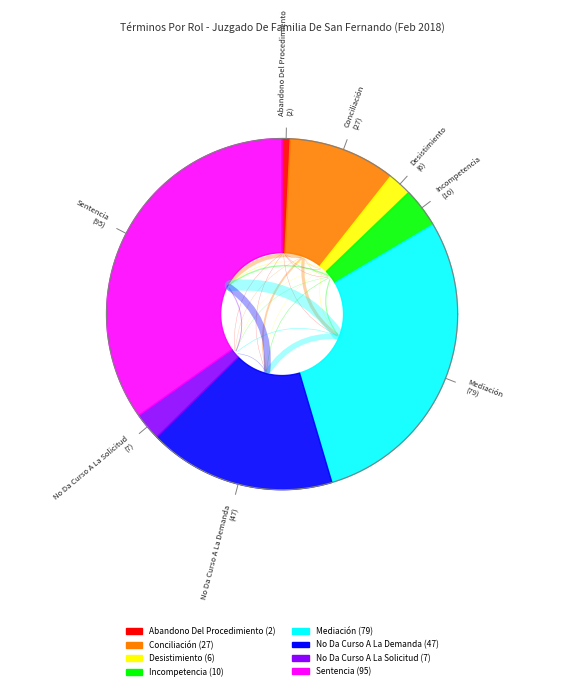

To the nearest percent, what is the difference between the Conciliación and Desistimiento slice percentages?

8%